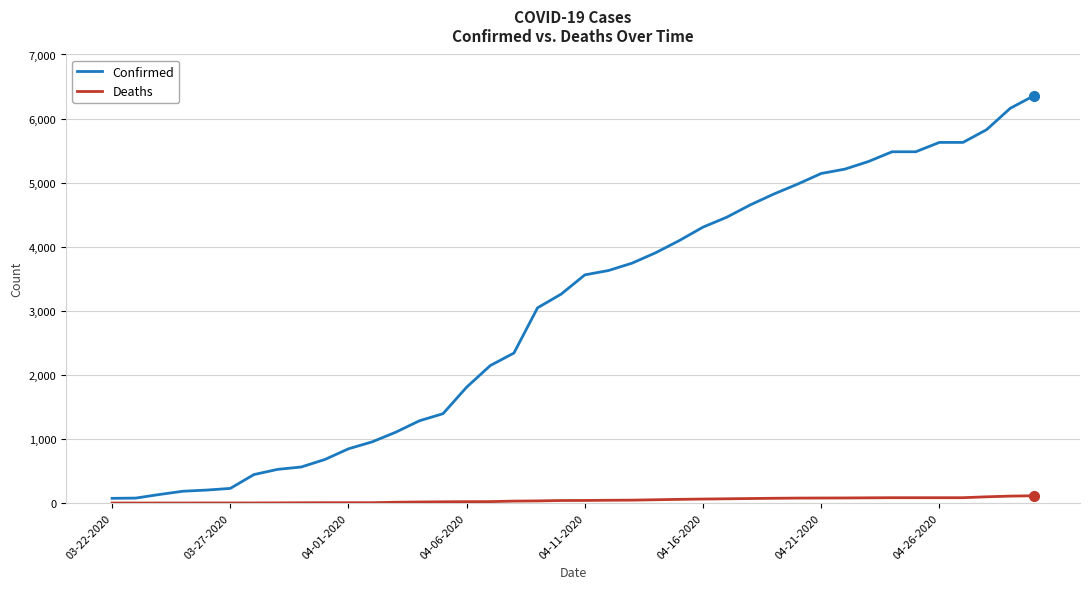

What is the difference between the maximum and minimum values in the Confirmed series?

6282